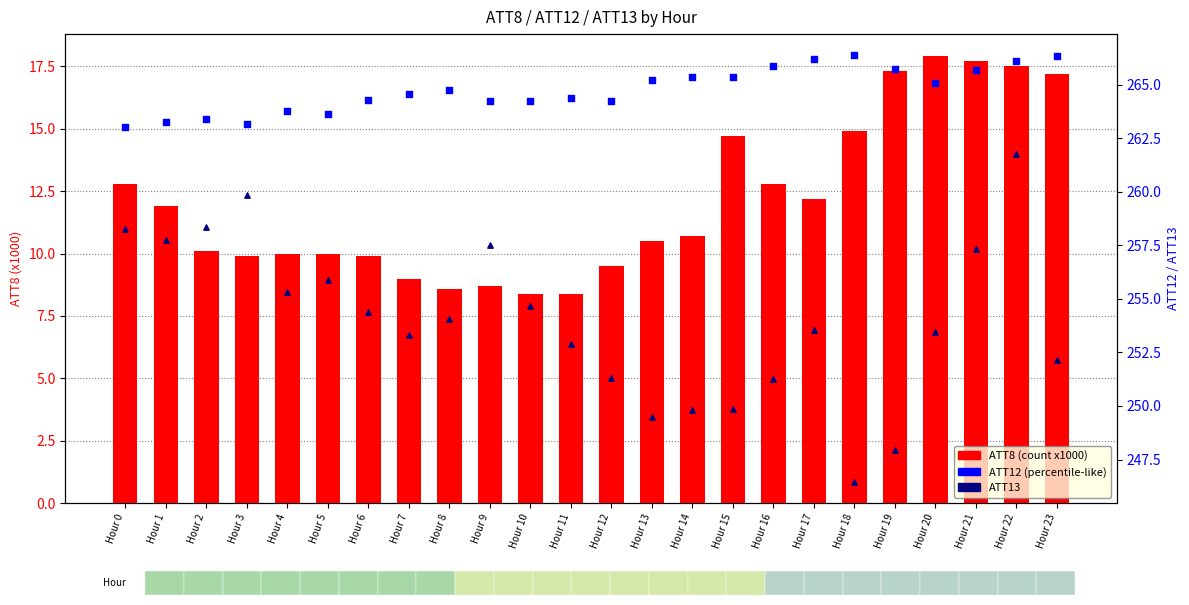

Which series has the largest total across all categories?

ATT12